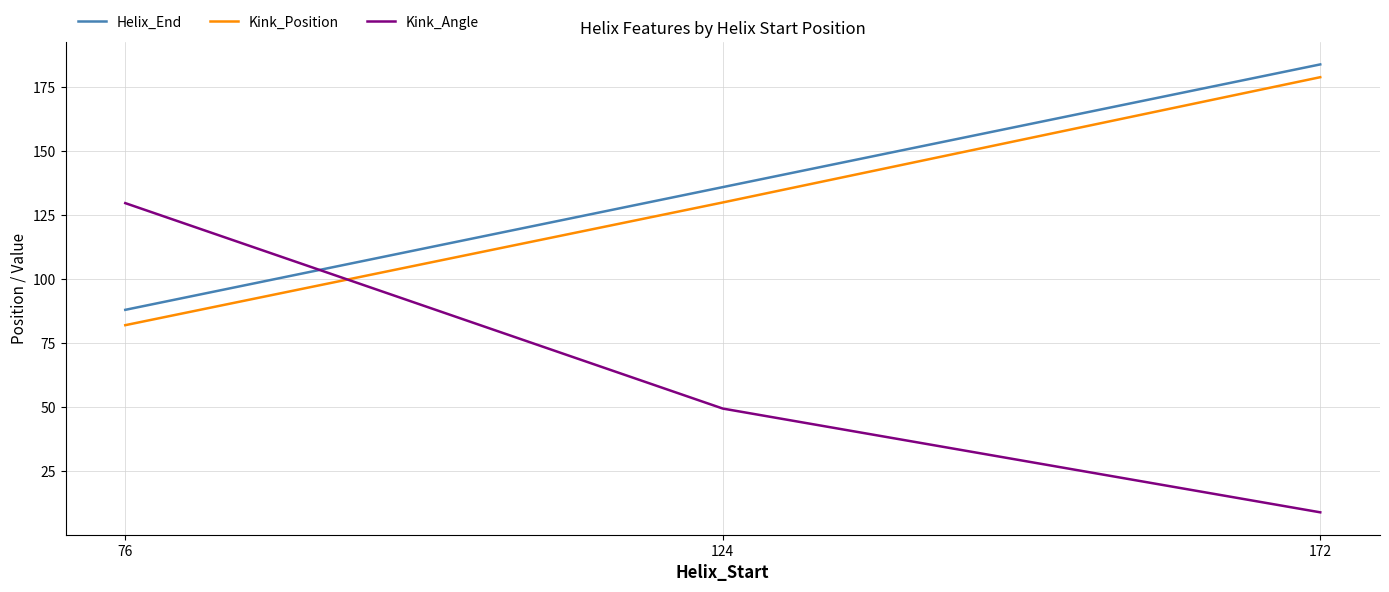

Which category has the lowest value across all series?

172